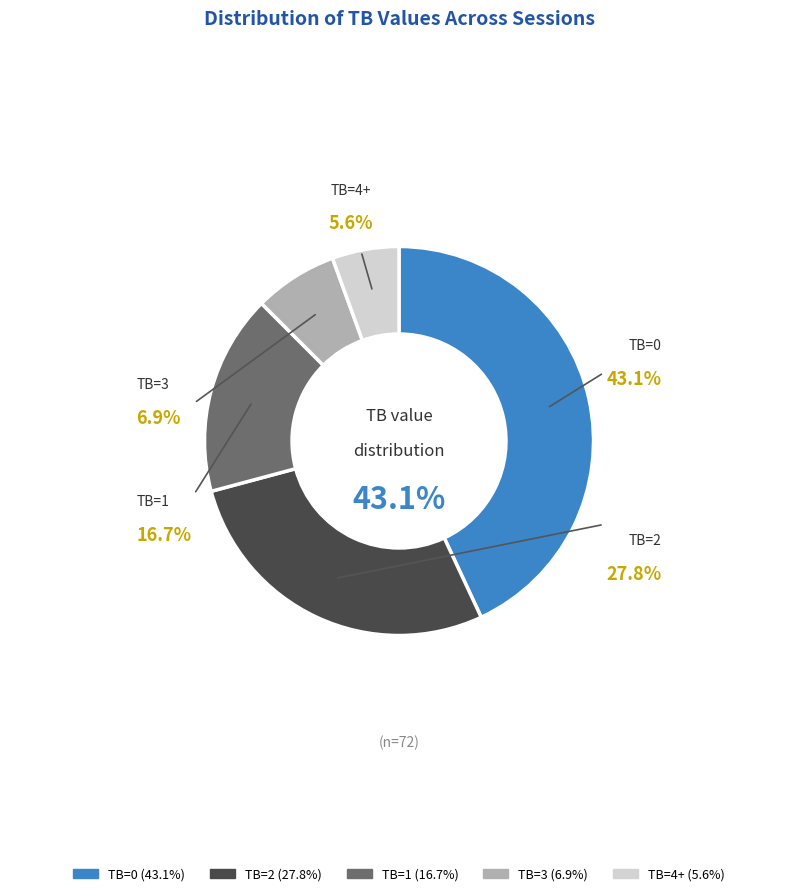

Which slice is the smallest?

4+